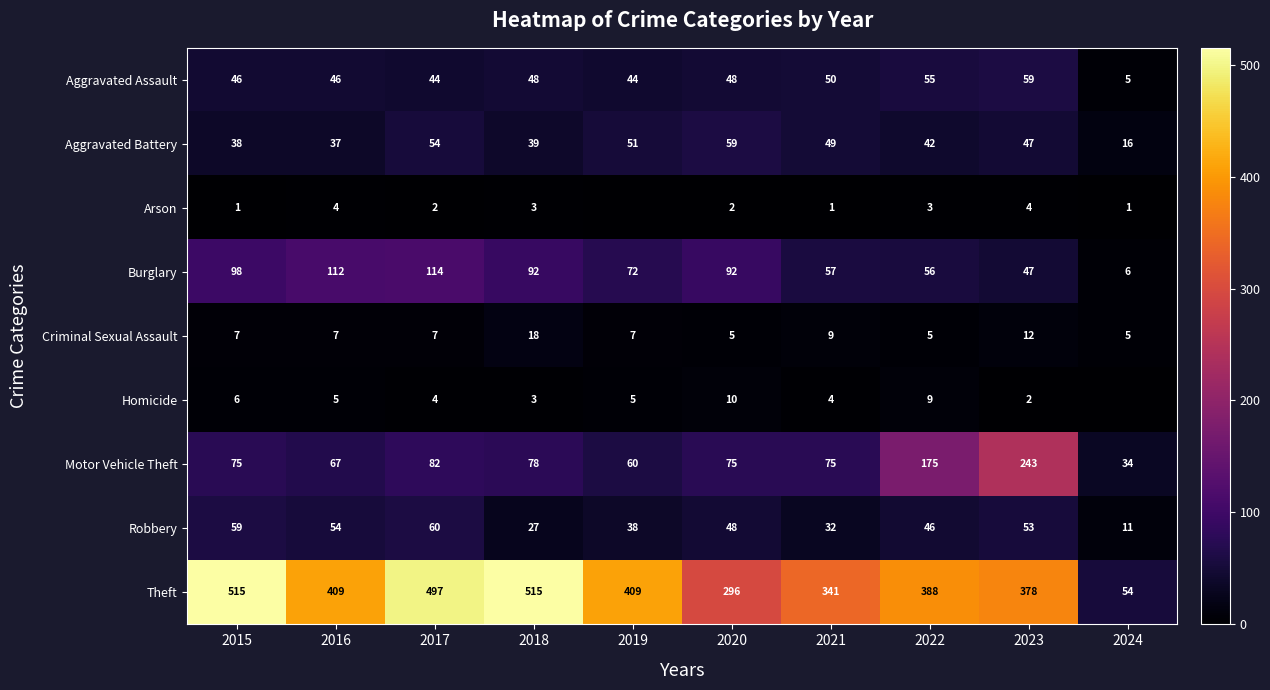

Is it true that Aggravated Assault equals 50 at 2021?

True